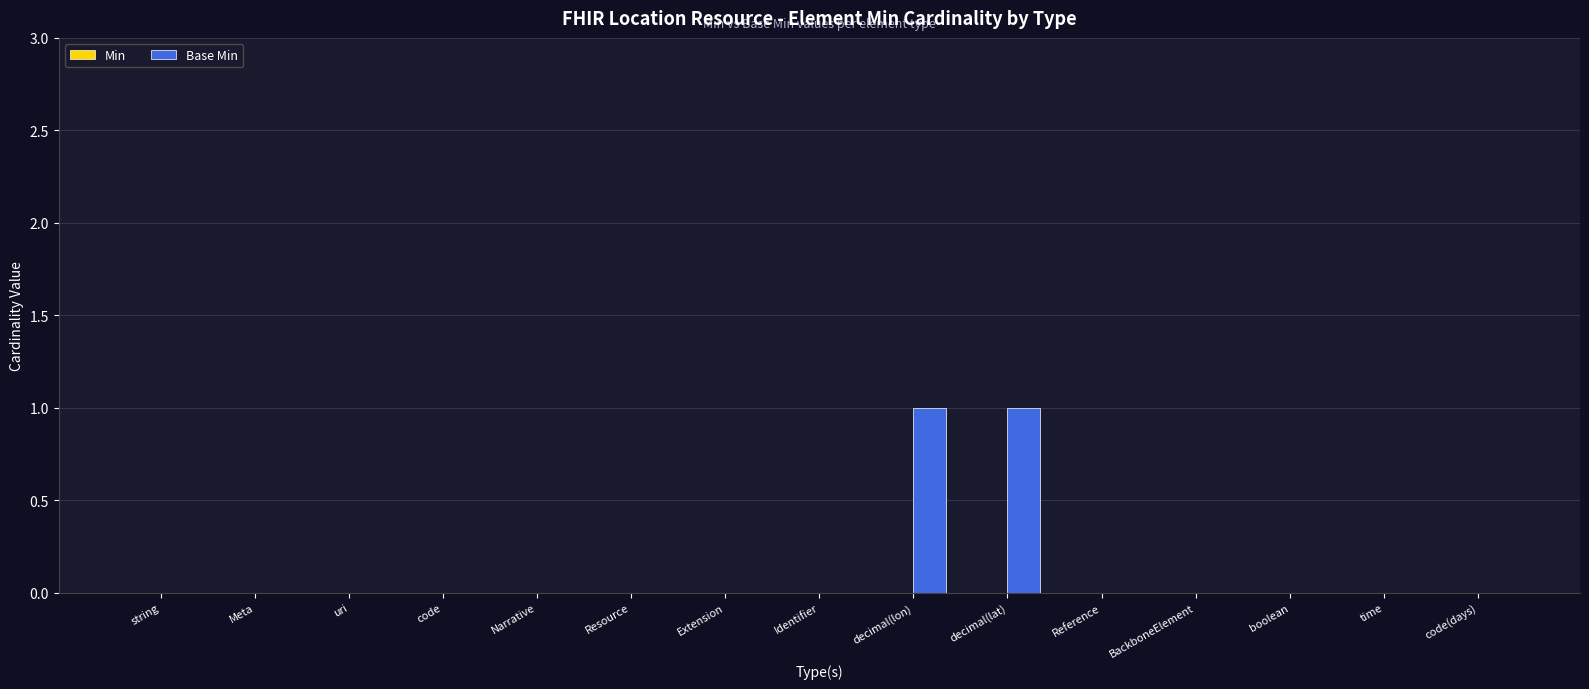

Which has a higher value, Resource or decimal(lon)?

decimal(lon)